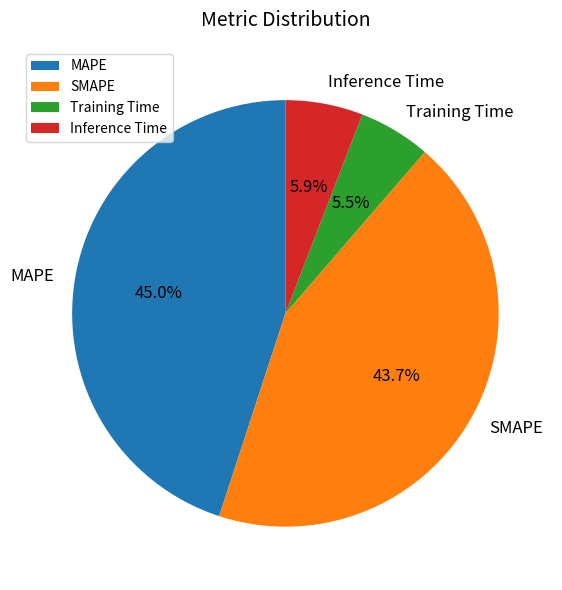

Is MAPE the majority of the pie?

No